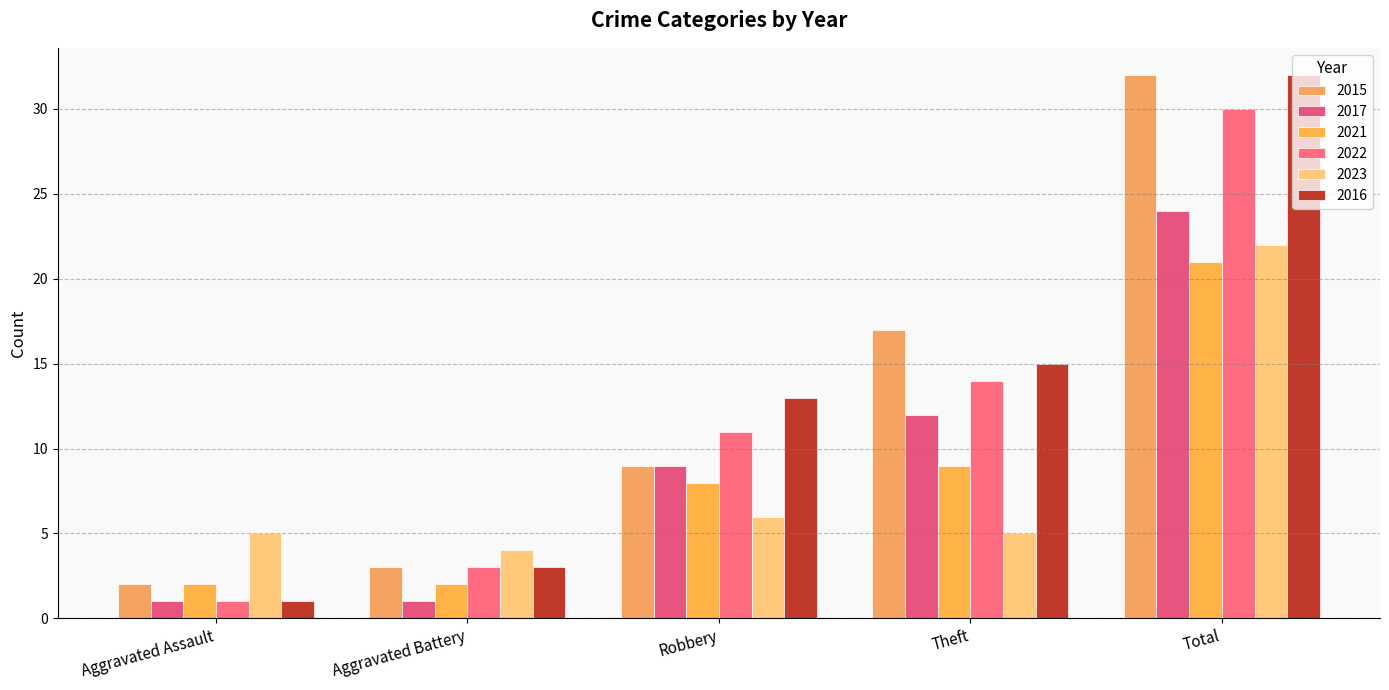

Are the bars horizontal?

No